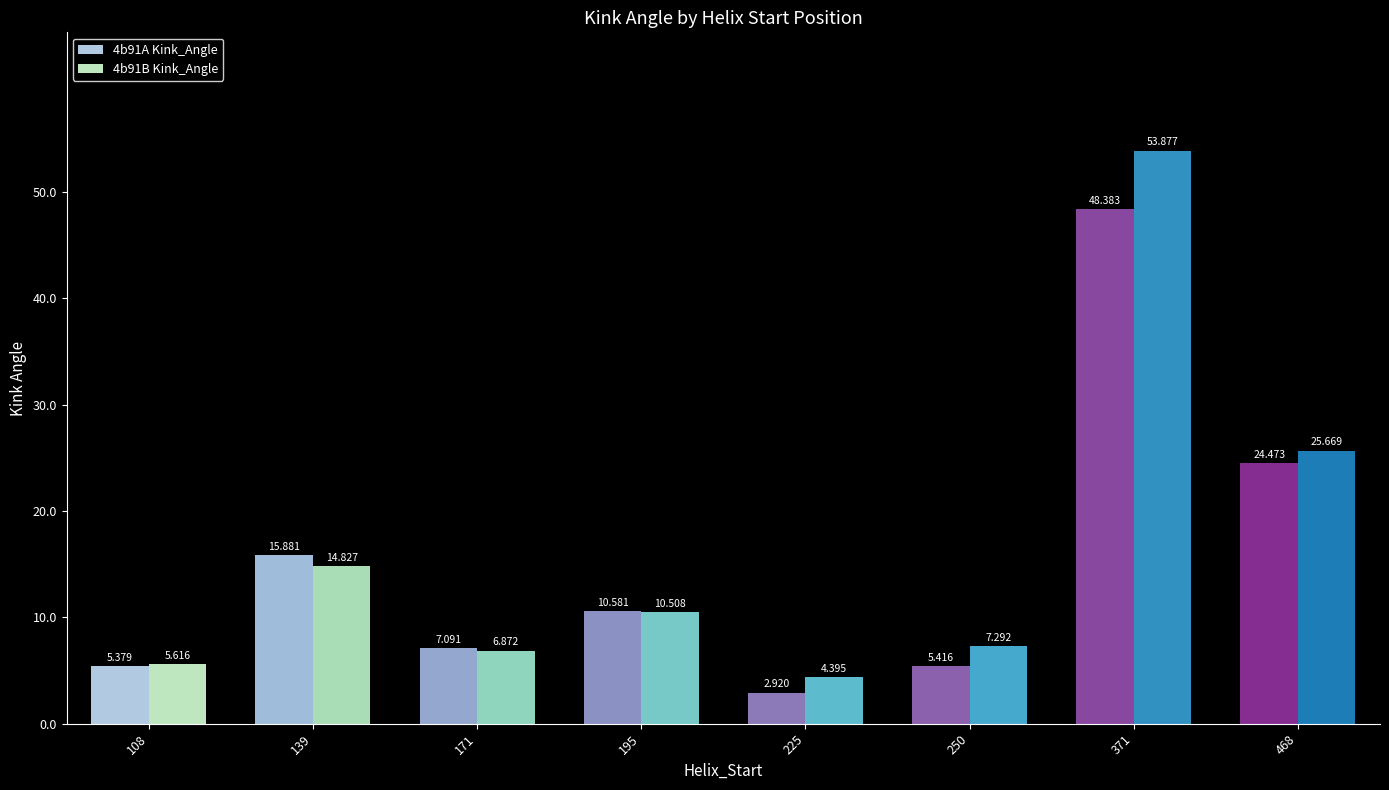

What is the sum of the 4b91A Kink_Angle values at 468 and 108?

29.9